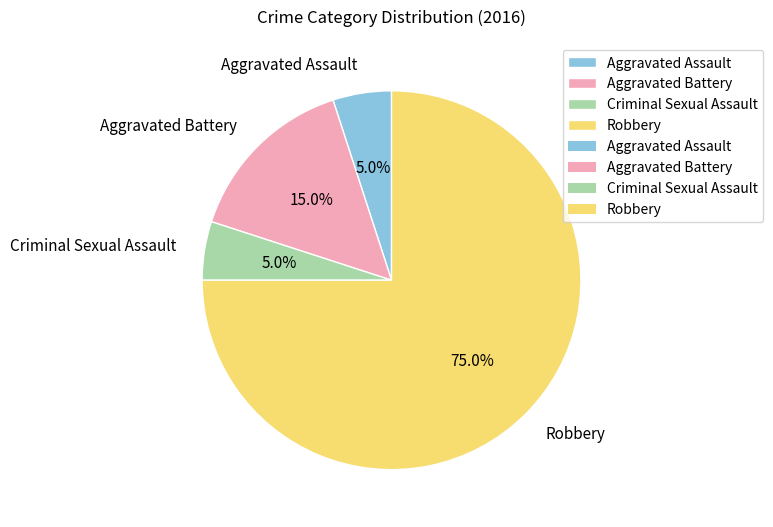

How much of the chart is everything except Criminal Sexual Assault?

95.0%